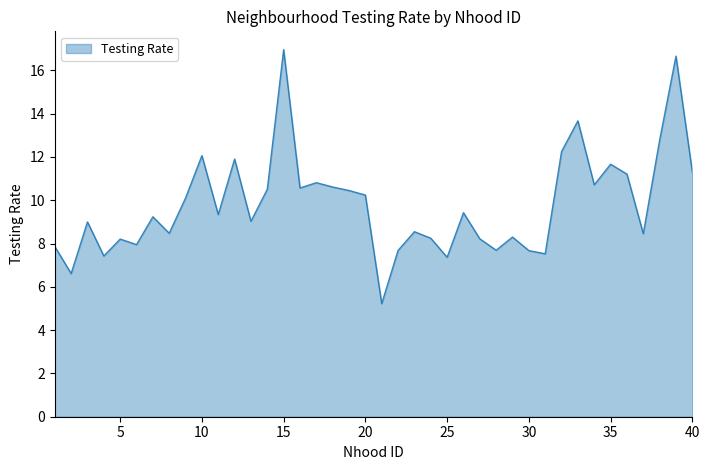

How many distinct data groups are displayed?

1